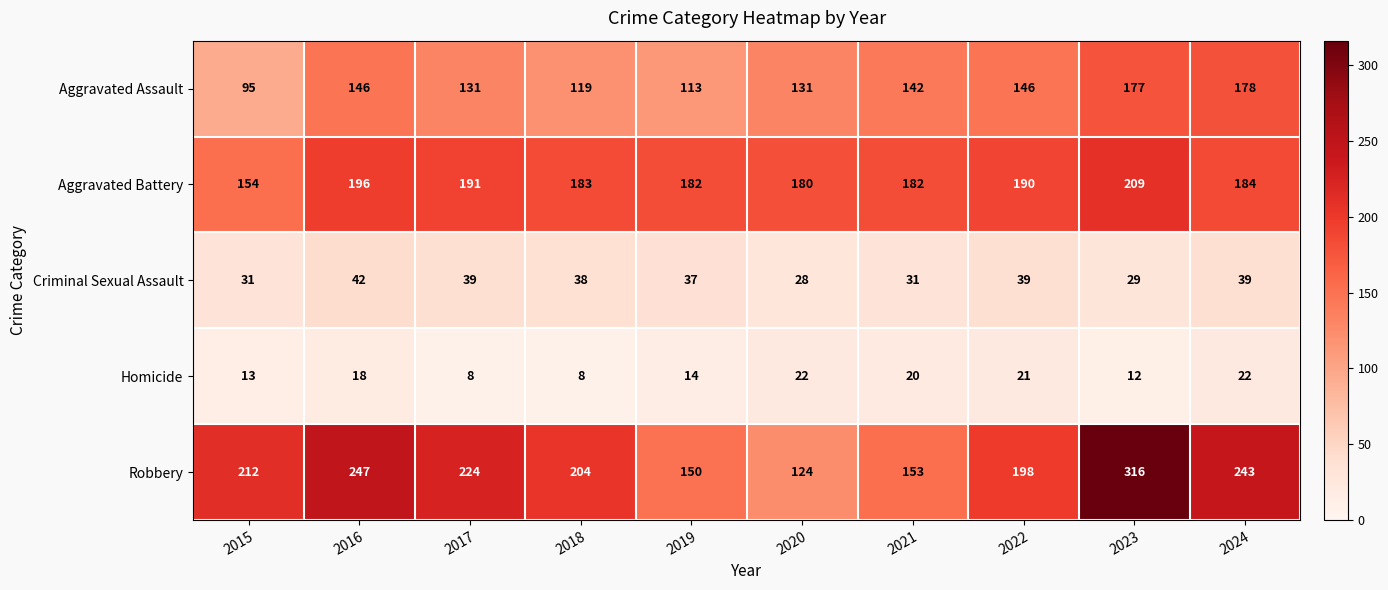

The value of Aggravated Battery at 2018 is 92. True or false?

False